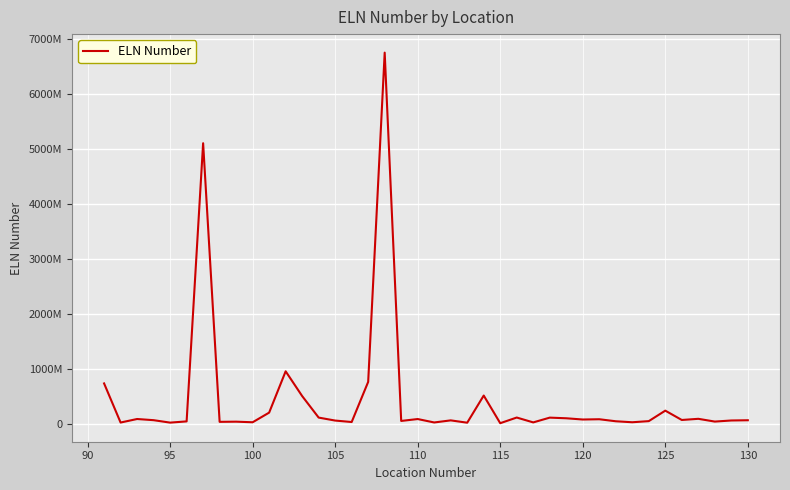

Does the chart have visible grid lines?

Yes